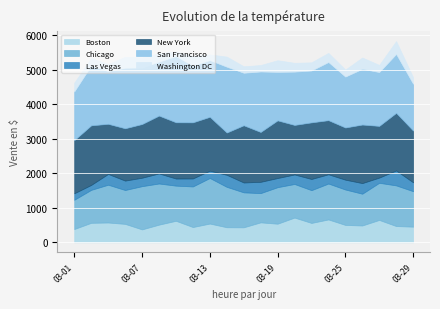

How many data points in Las Vegas are less than 272?

10